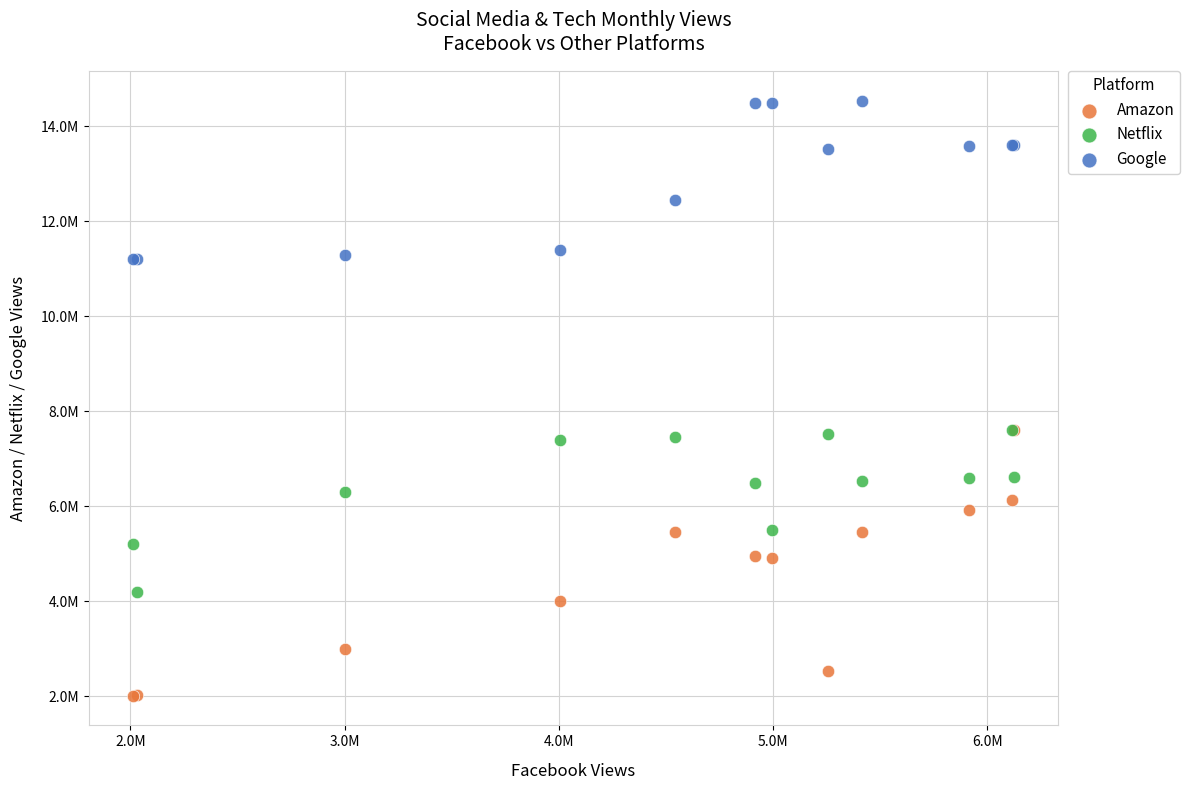

Which series has the widest spread of Y values?

Amazon